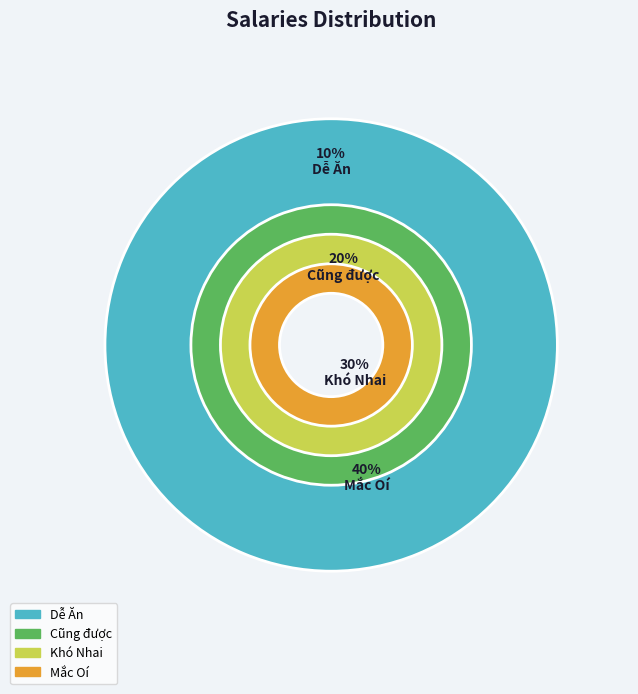

Combined, what portion of the pie is Khó Nhai and Dễ Ăn?

40.0%